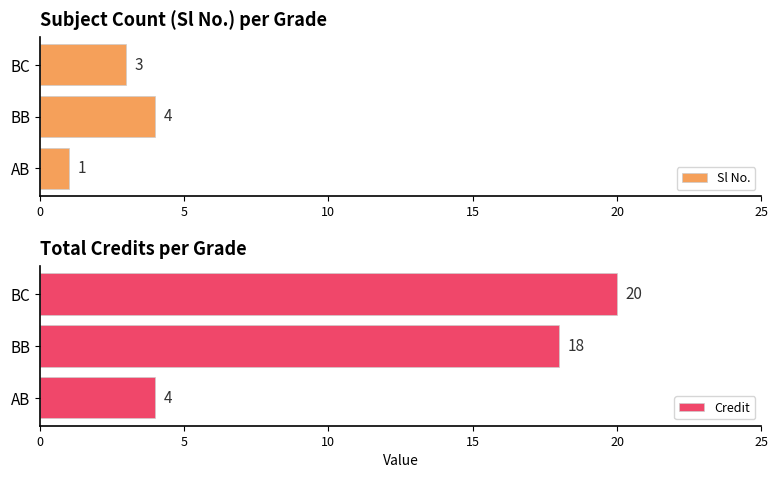

How many groups of bars are there?

3